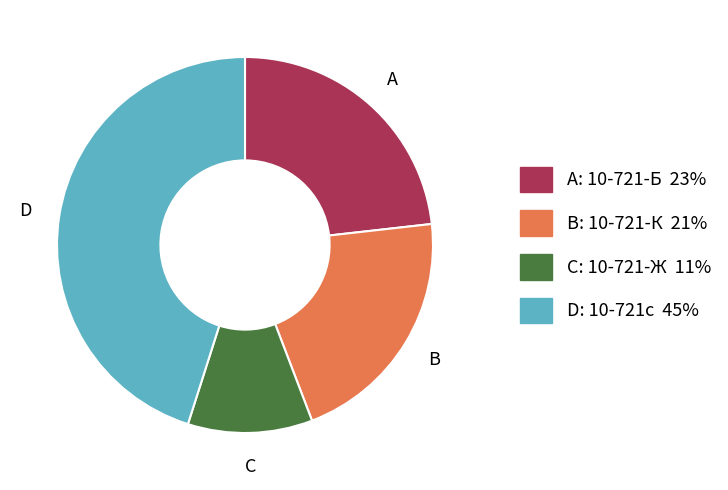

Count the number of slices in the pie.

4